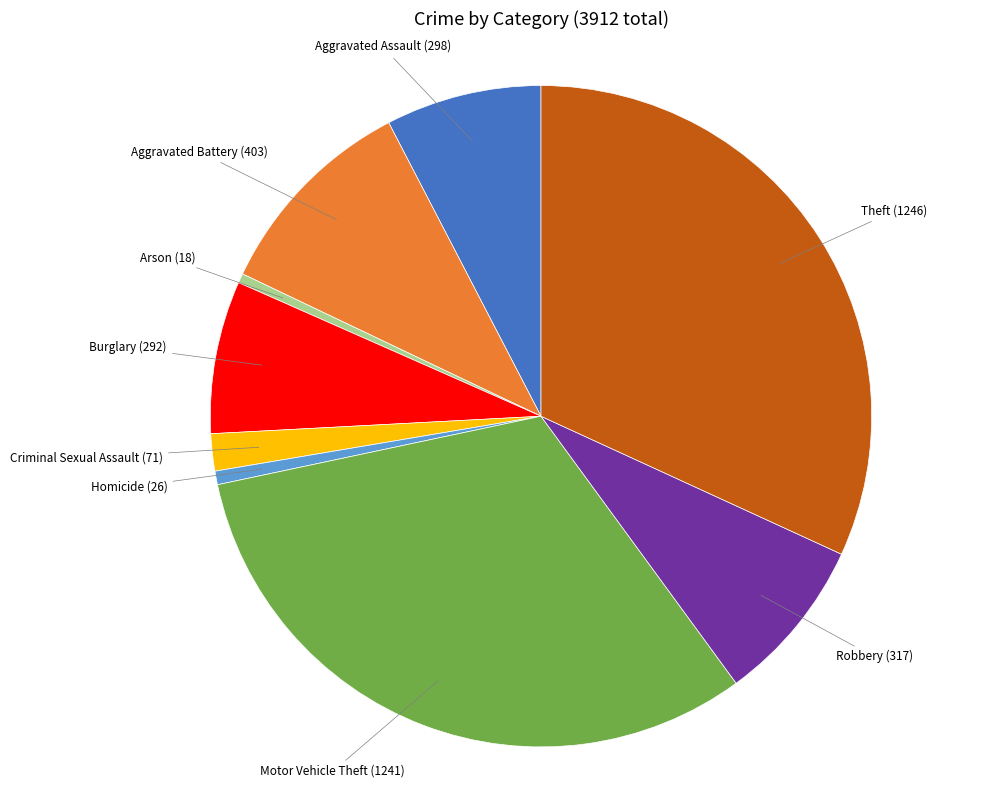

Does any single category account for the majority?

No